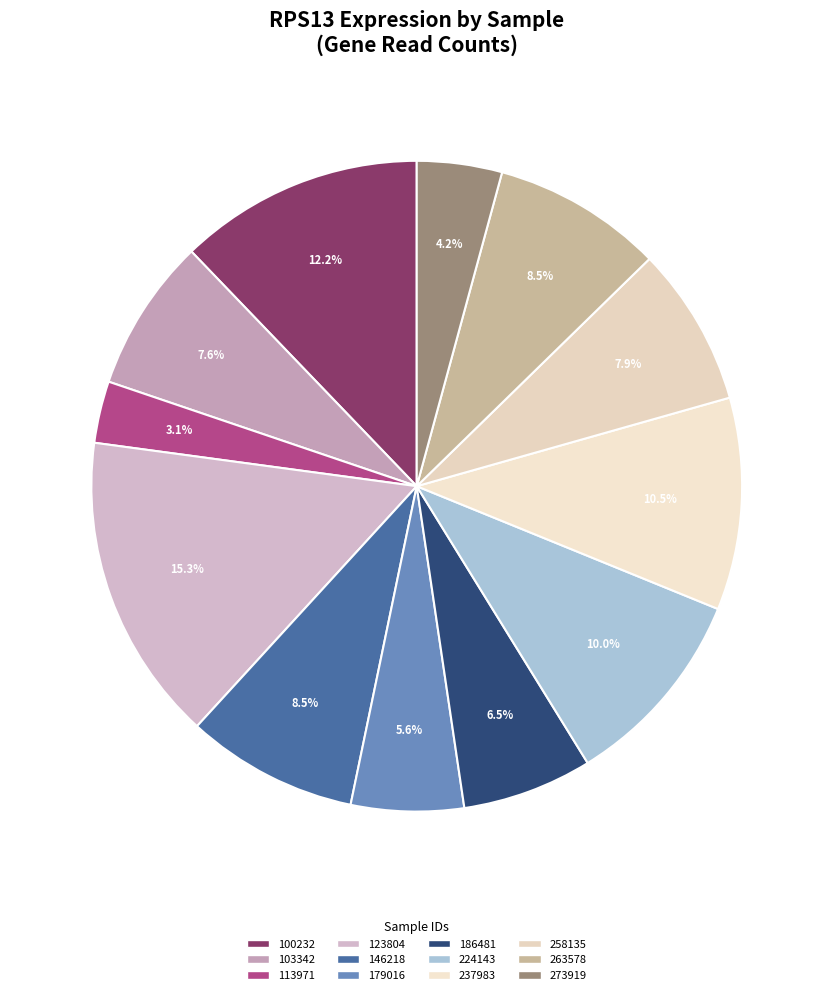

Which category has the biggest portion of the pie?

123804